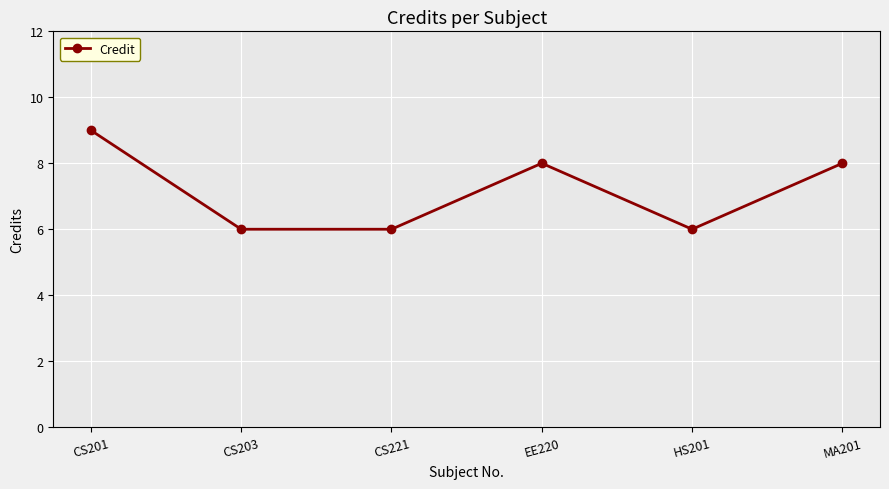

Does the chart display data point markers on the line(s)?

Yes